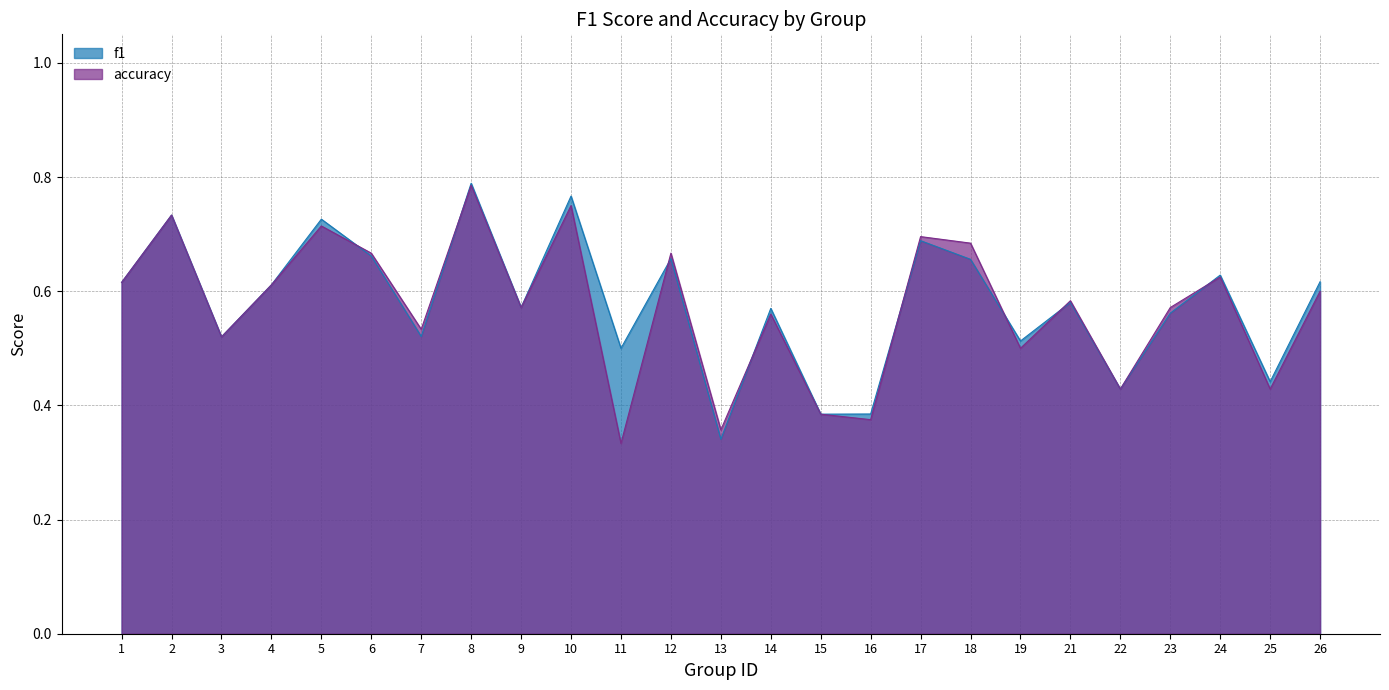

What is the difference between the maximum and minimum values in the f1 series?

0.4